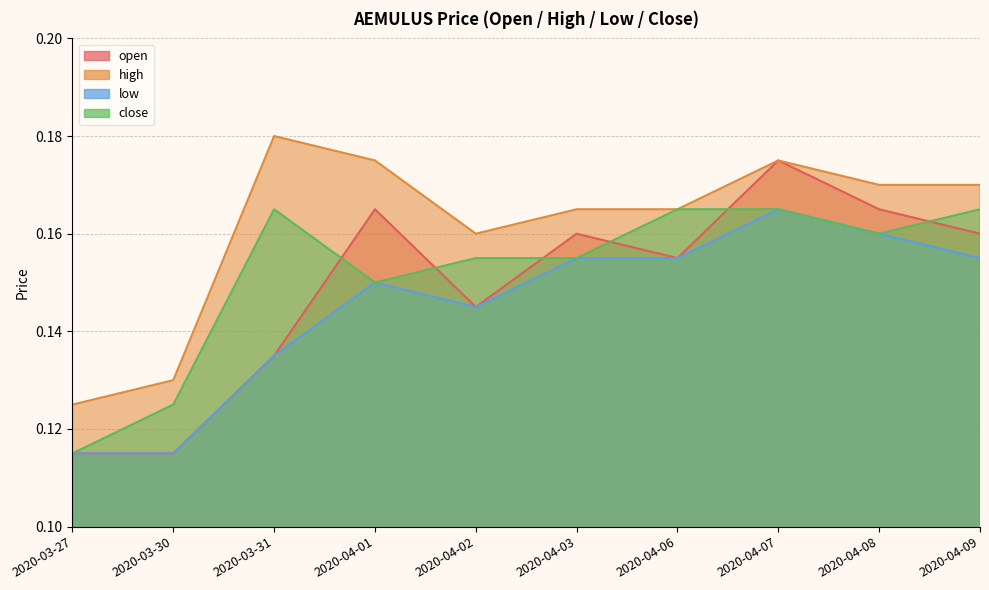

List the series in order of their overall mean, lowest first.

low, open, close, high